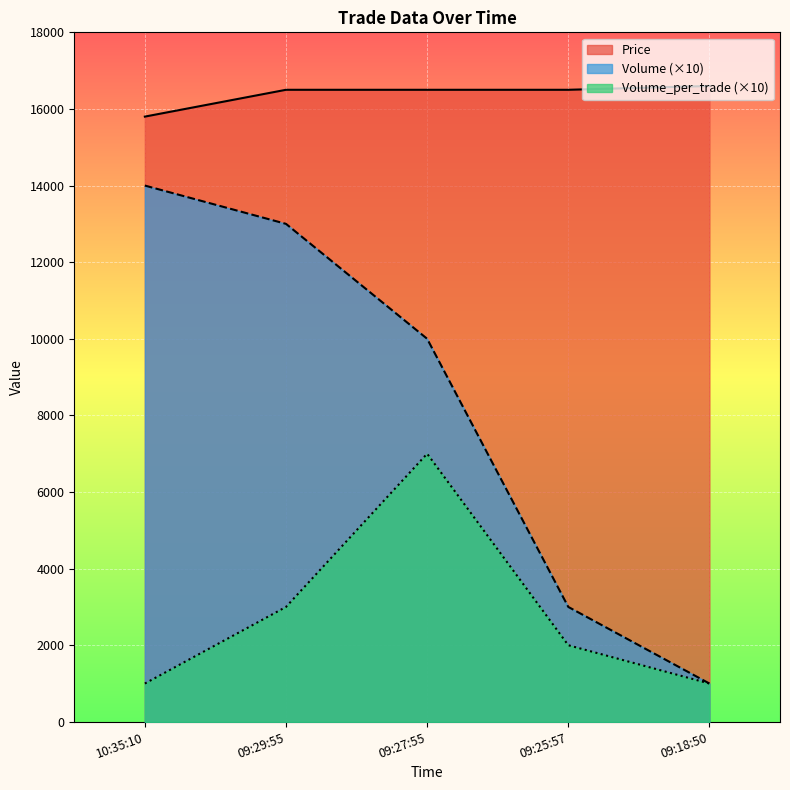

True or false: Volume and Volume_per_trade cross at least once.

False